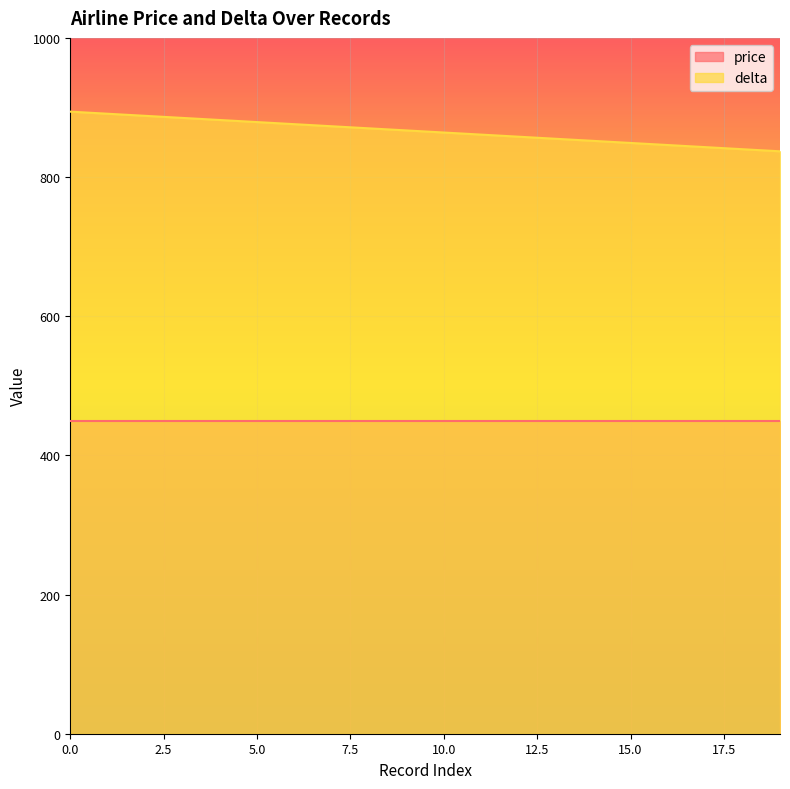

What is the change in value from 0 to 8?

-24